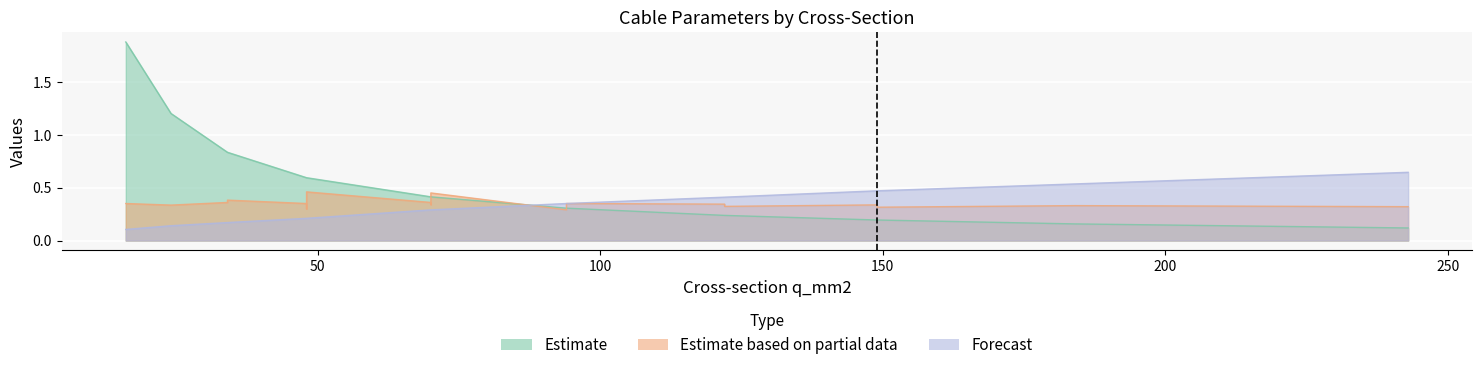

Rank the categories by r_ohm_per_km value from highest to lowest.

16, 24, 34, 34, 48, 48, 48, 48, 70, 70, 70, 94, 94, 94, 122, 122, 149, 149, 184, 243